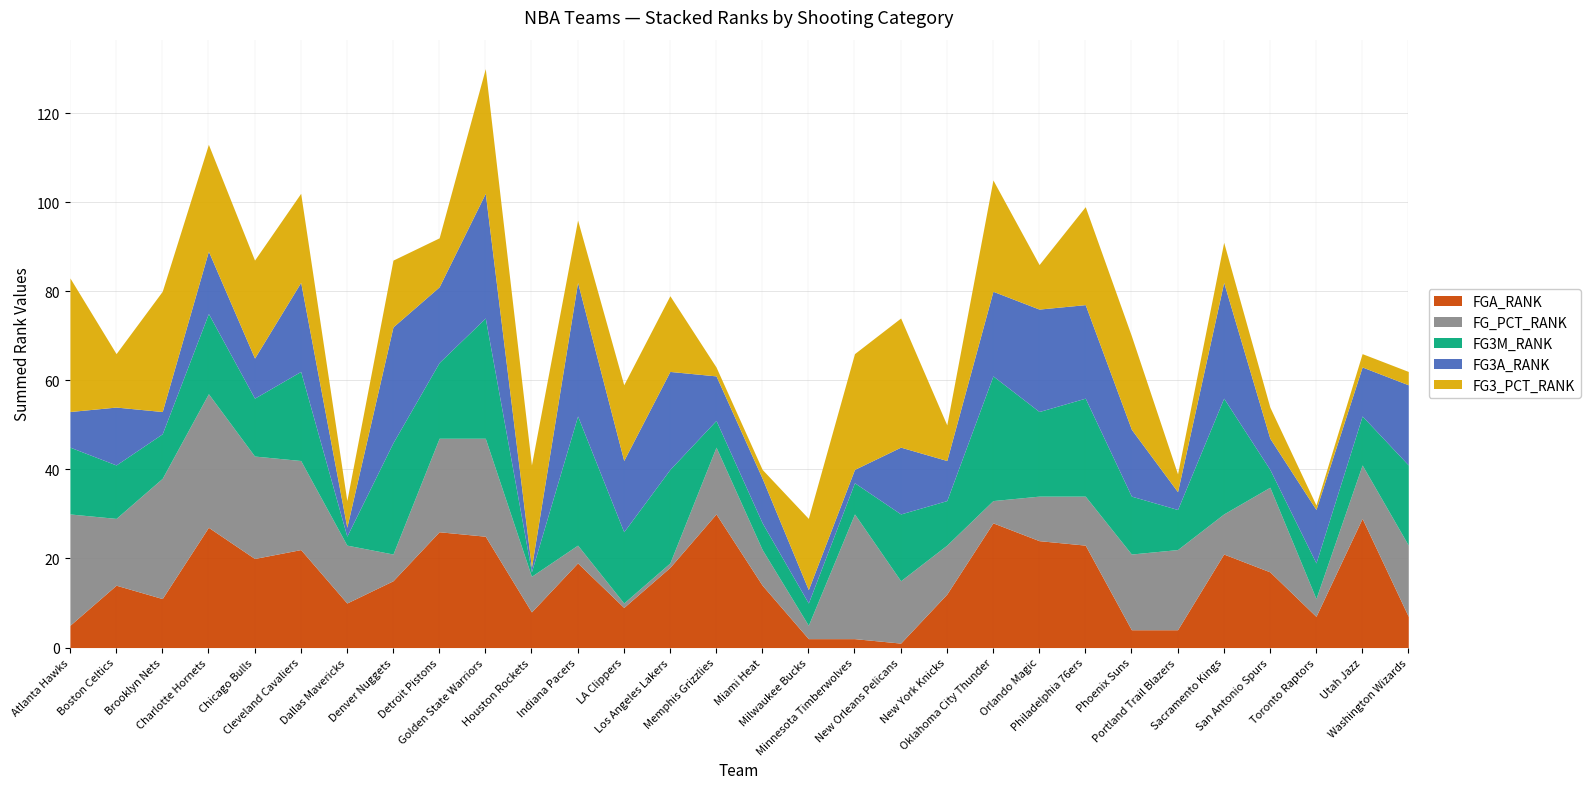

True or false: FG_PCT_RANK has a value of 10 at Denver Nuggets.

False